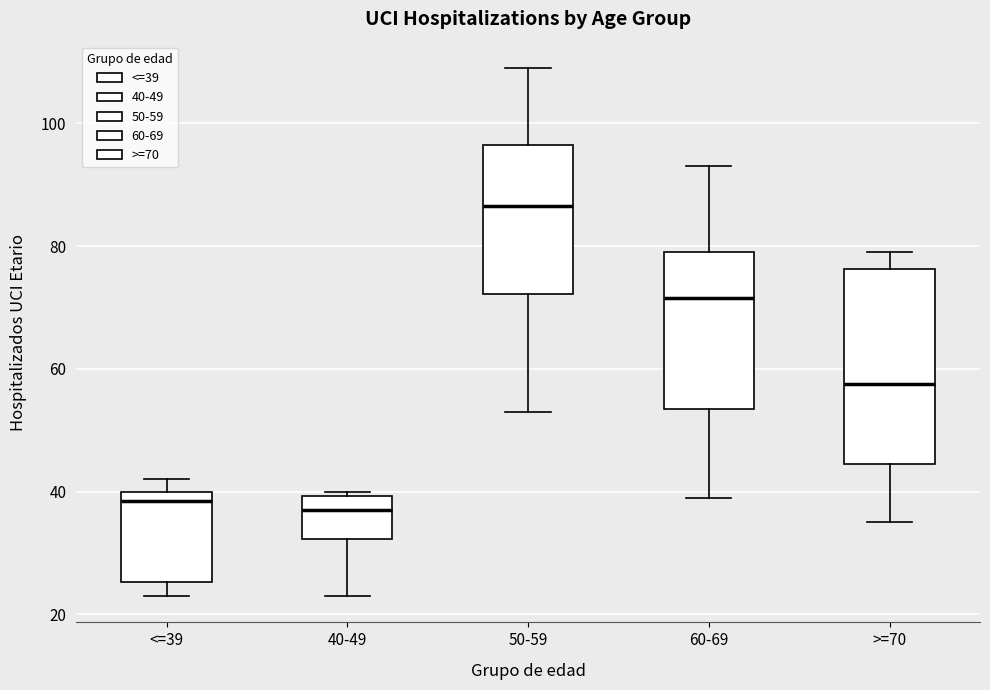

Where does the median line of the box for <=39 sit on the y-axis? The values are not printed on the chart, so give them approximately, as read against the axis.

38